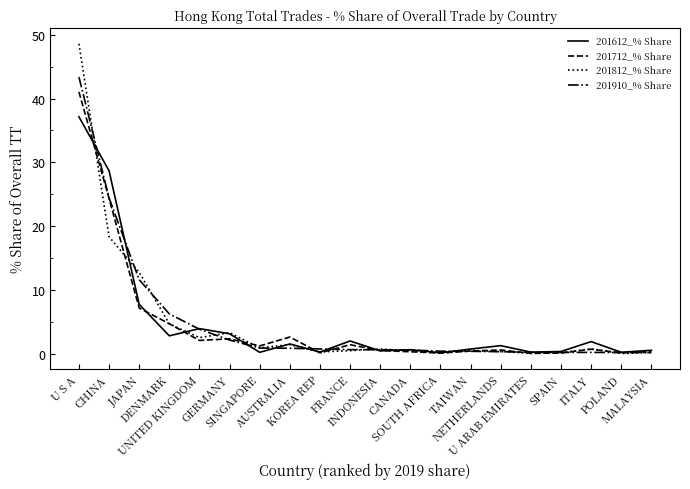

Which series has the largest range (max minus min)?

201812_% Share